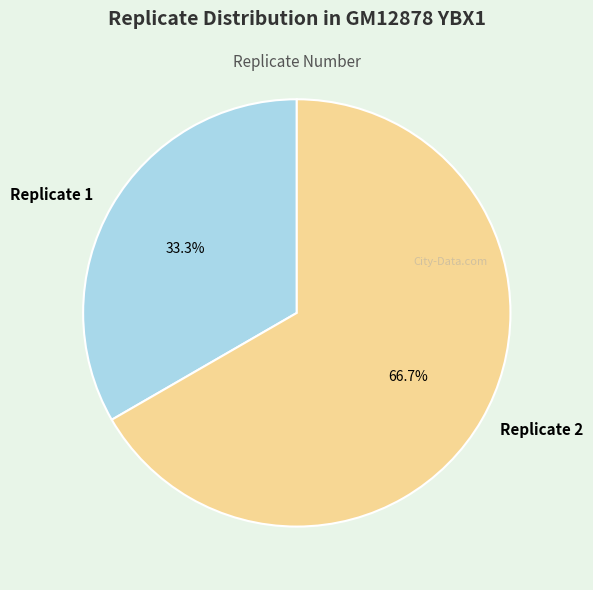

Count the number of slices in the pie.

2